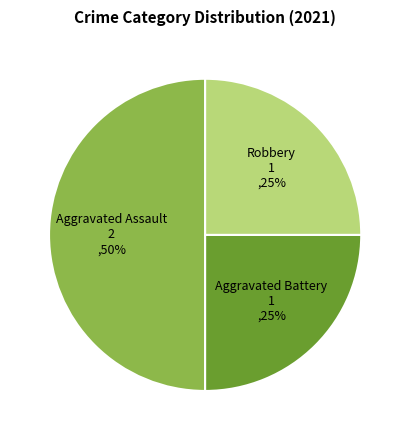

Count the number of slices in the pie.

3